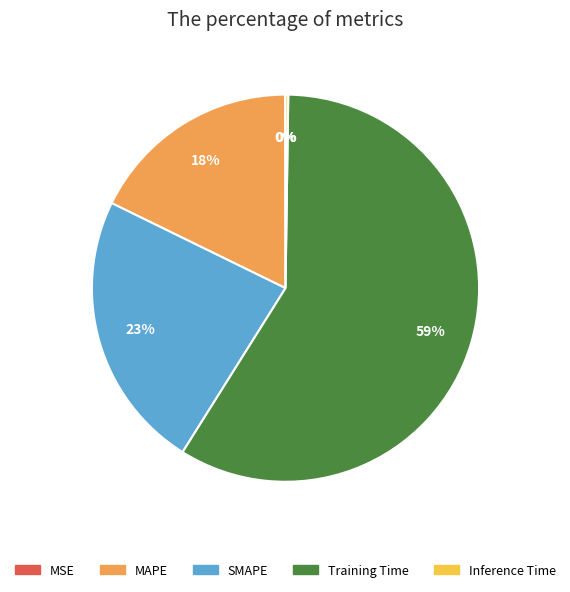

What is the ratio of the value at MAPE to the value at Training Time?

0.3